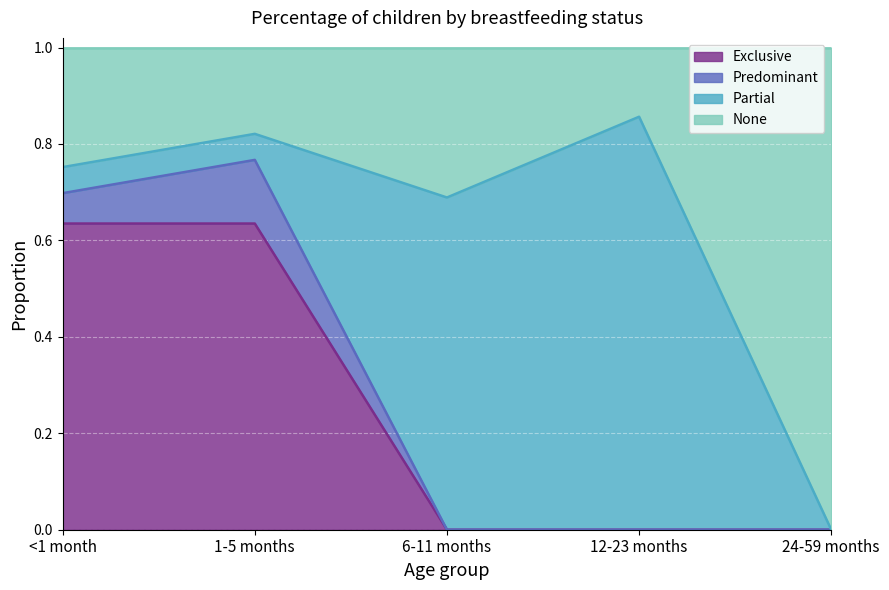

True or false: Exclusive has a value of 0.2 at 12-23 months.

False